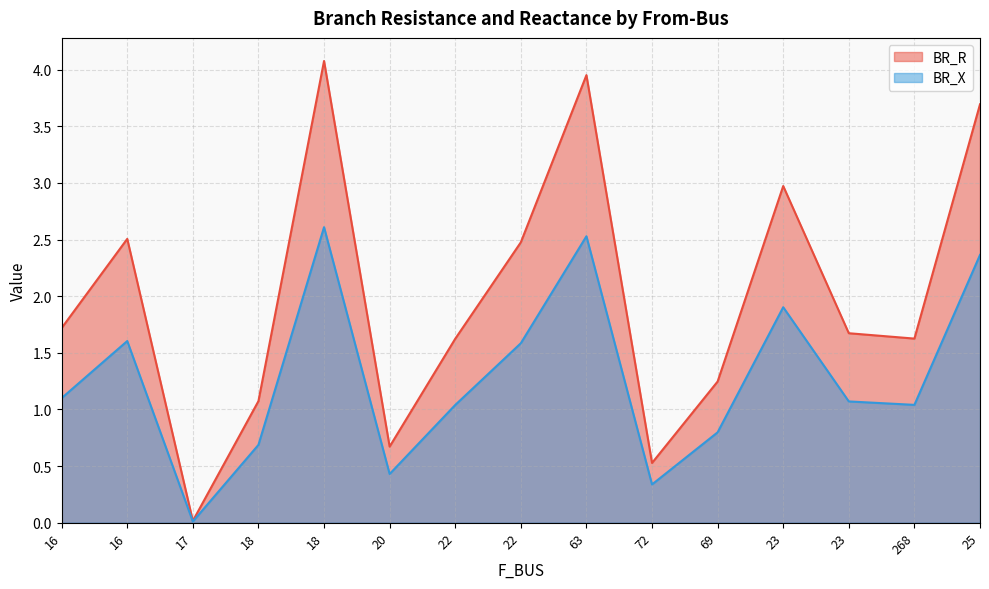

What are all the series names shown in the legend?

BR_R, BR_X